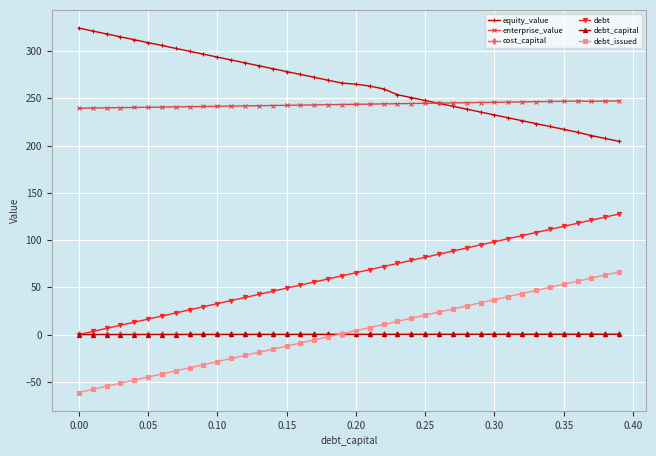

What is the minimum value for equity_value?

204.4